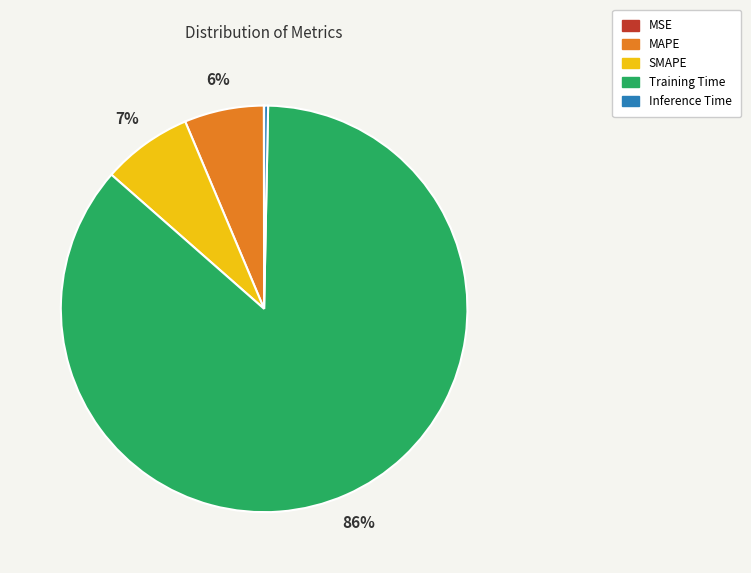

Which has a higher value, MAPE or Inference Time?

MAPE